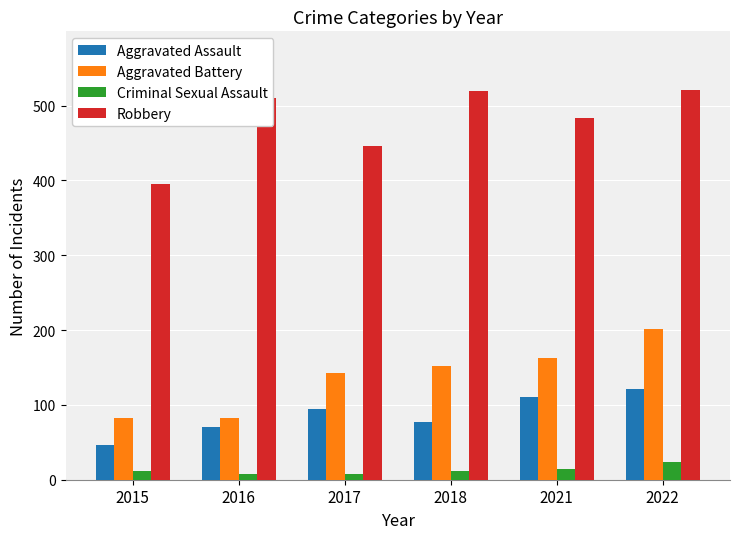

Which series changed the most between 2015 and 2021?

Robbery